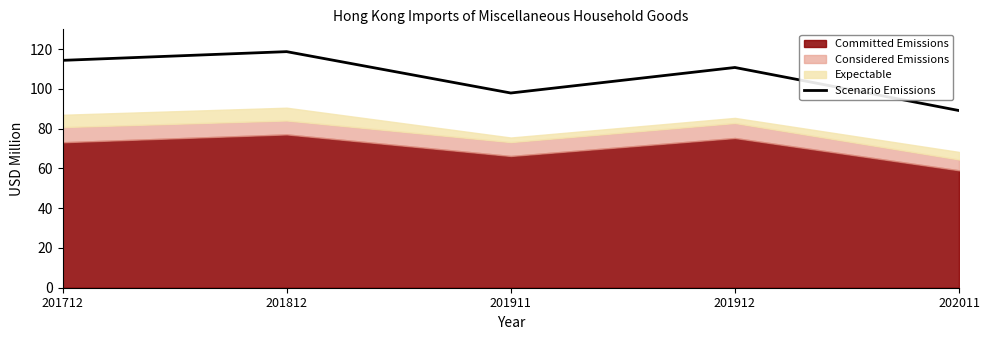

What is the change in value from 201911 to 201912?

+12.8